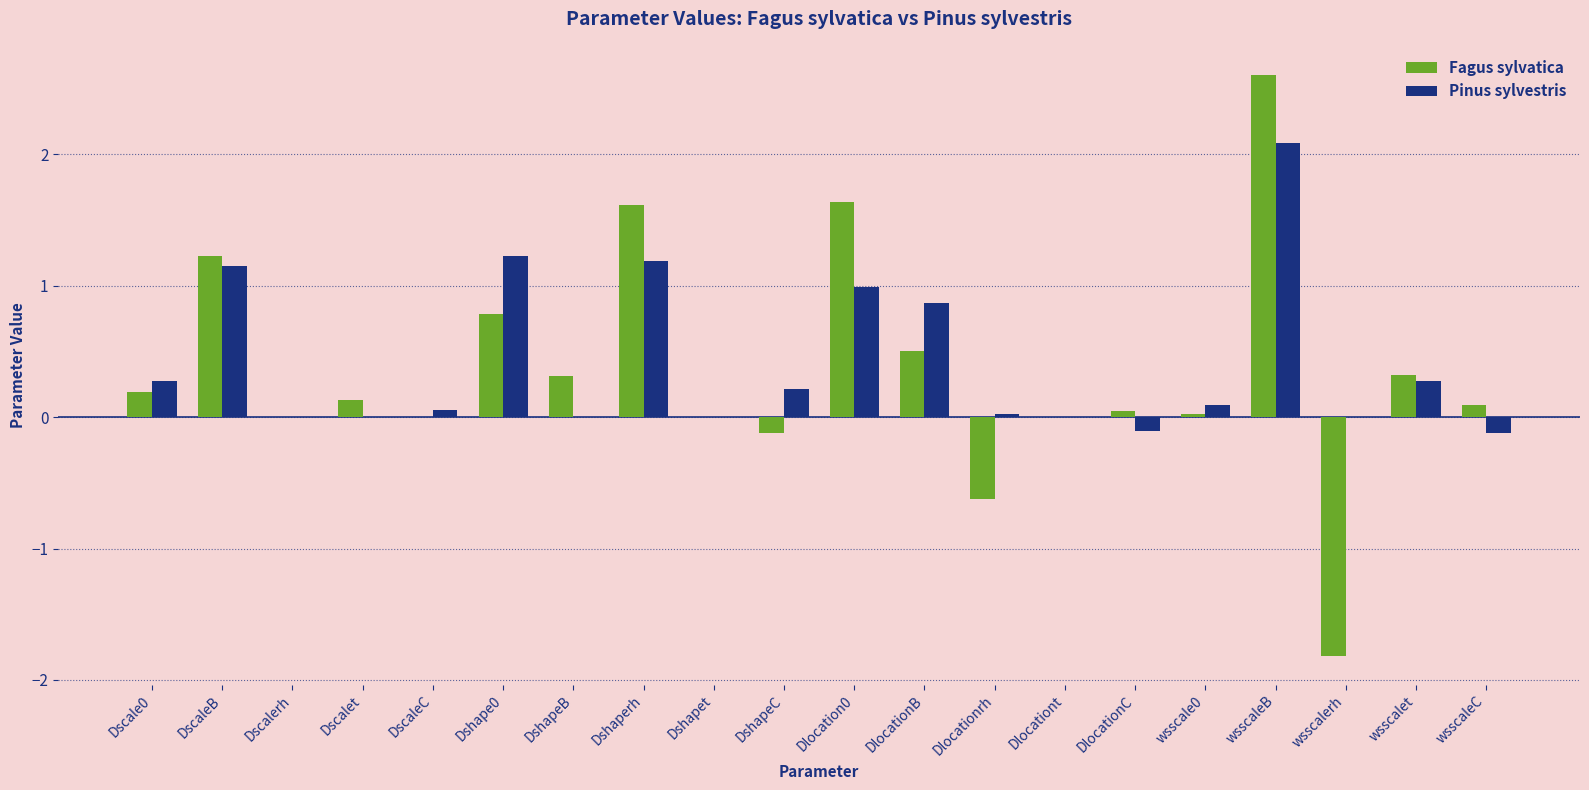

Read the Pinus sylvestris value at DshapeC.

0.2